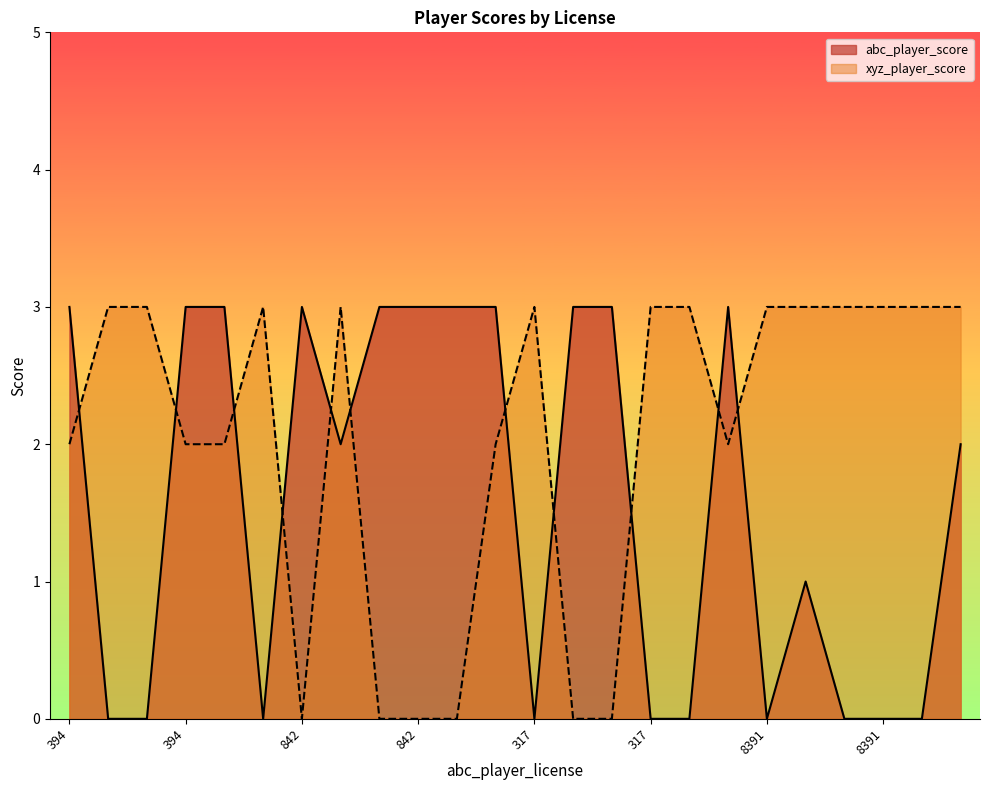

Rank the series by their maximum value, from lowest to highest.

abc_player_score, xyz_player_score